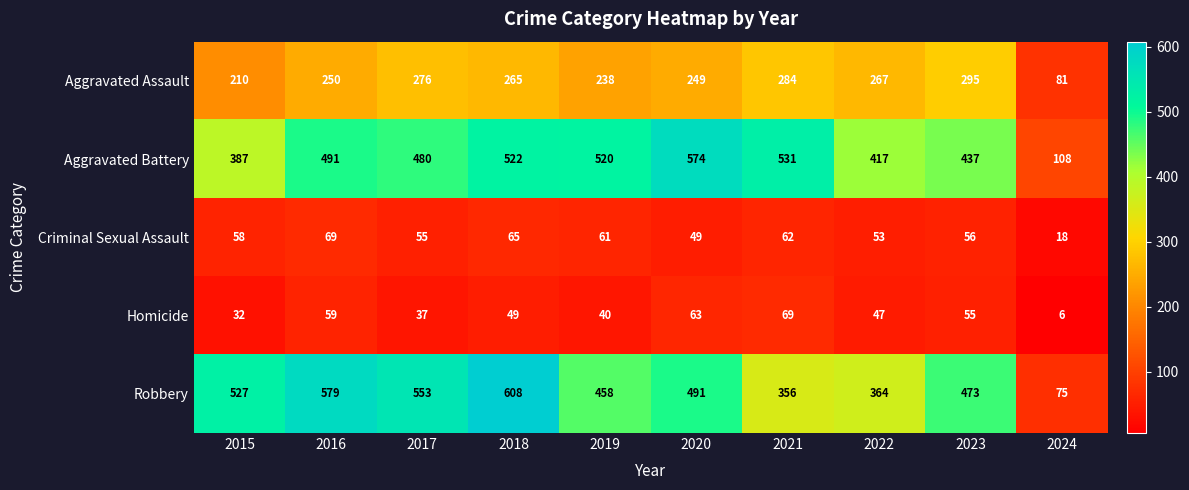

What is the difference between the Aggravated Assault values at 2017 and 2020?

27